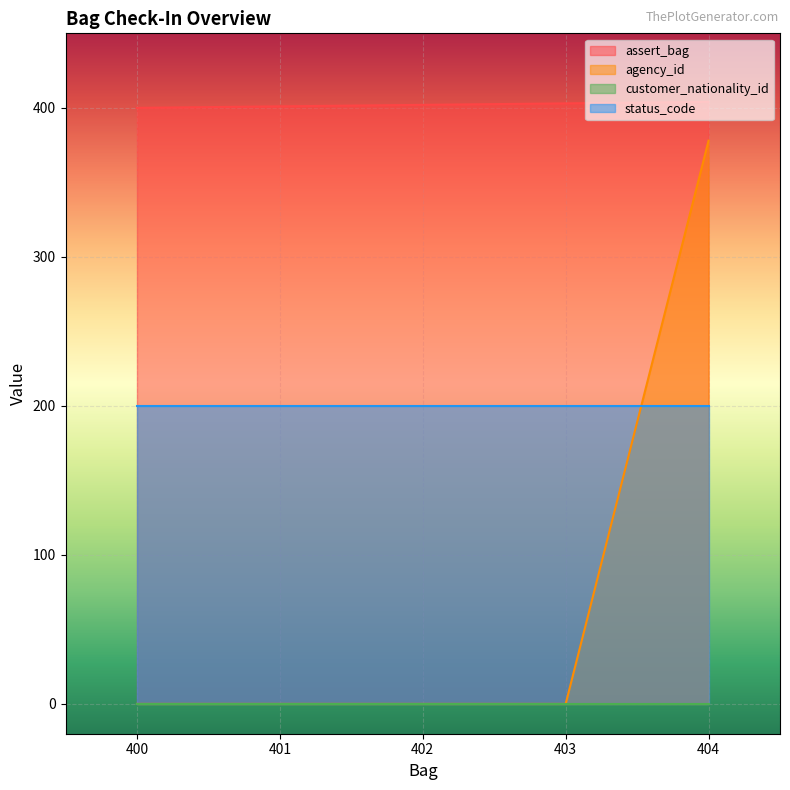

Which category has the highest value across all series?

404